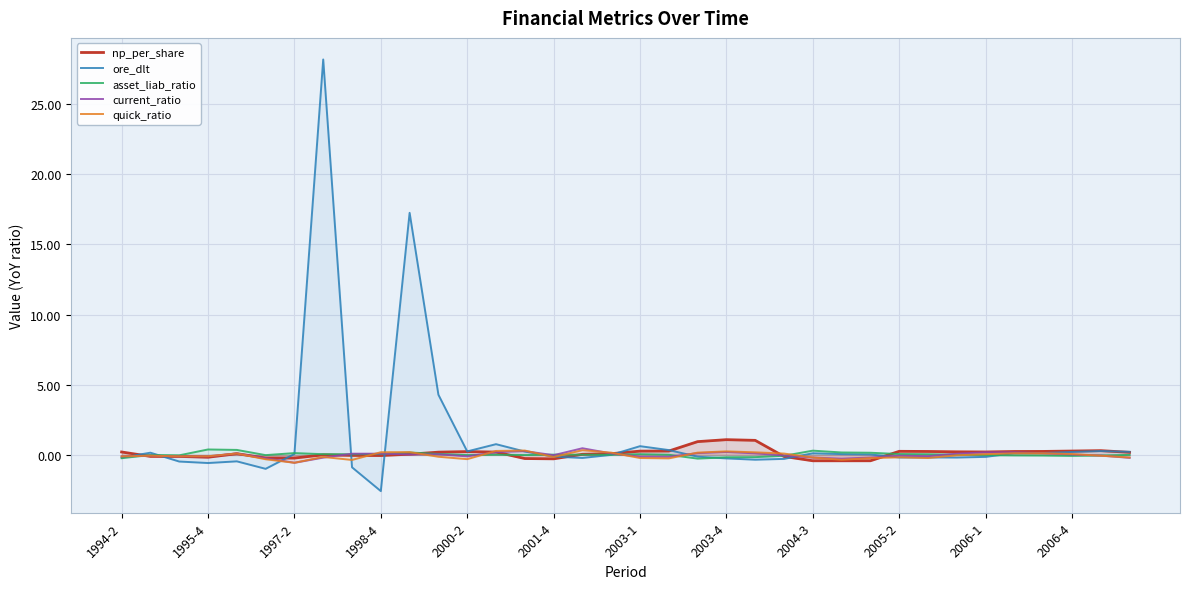

What is the difference between the highest and lowest values at 1998-4?

2.8